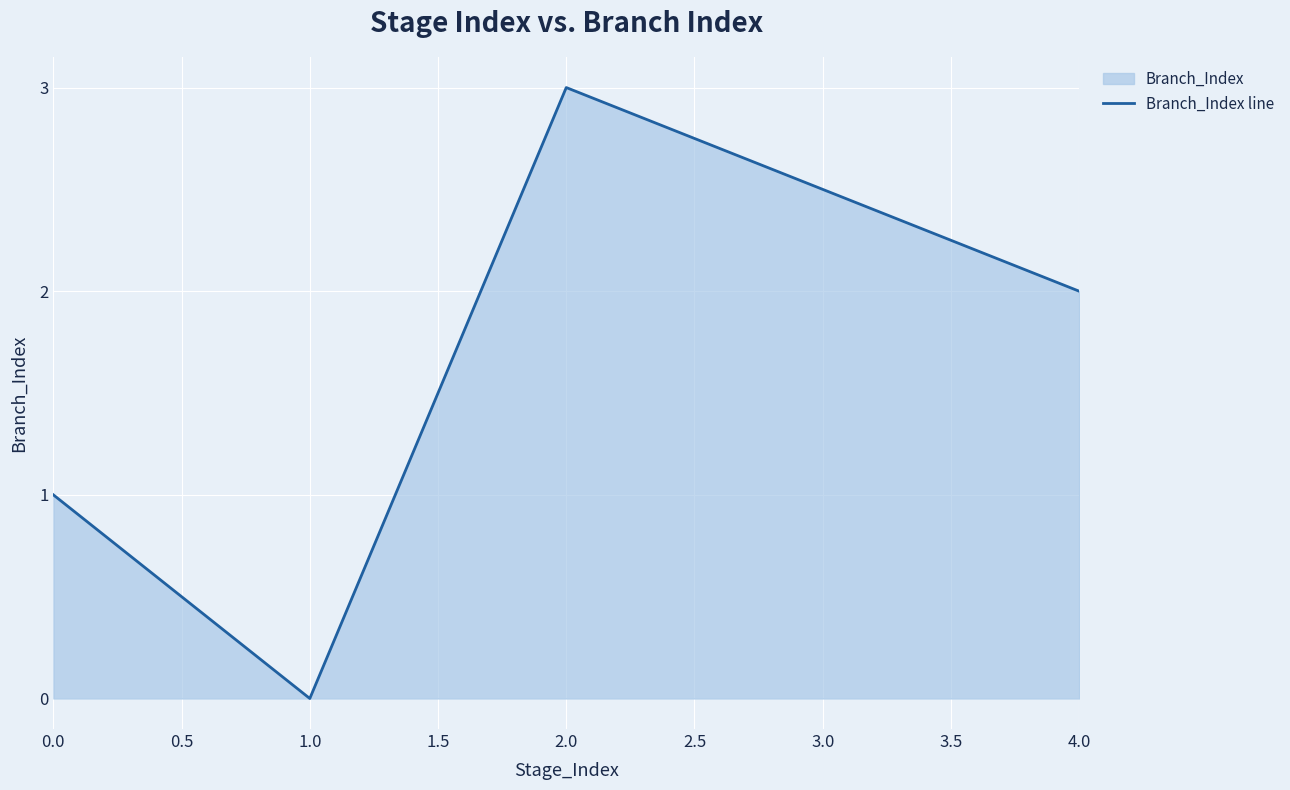

Reading left to right, extract all data points from this chart.

1	0	3	2